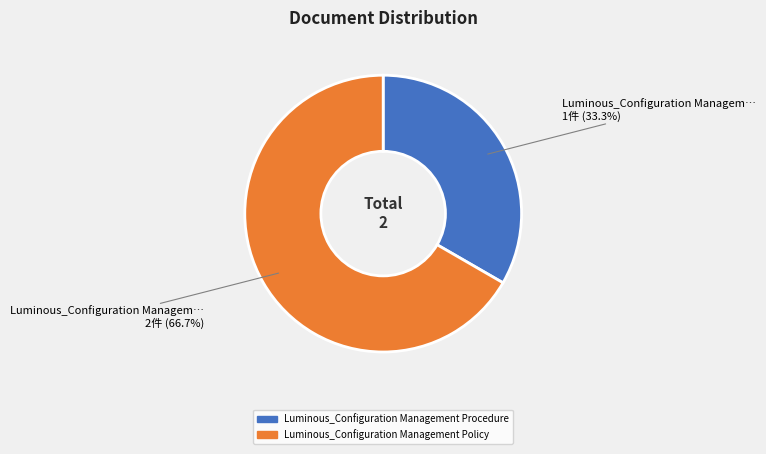

How many segments does this pie chart have?

2